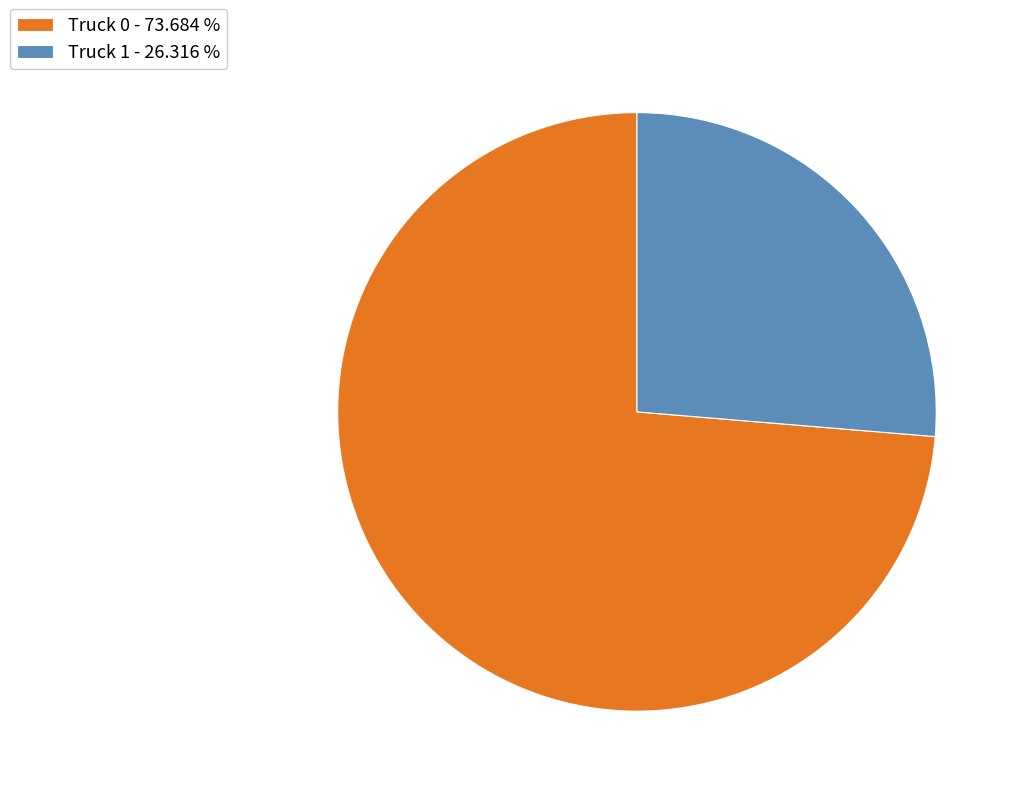

Between Truck 1 and Truck 0, which is larger?

Truck 0